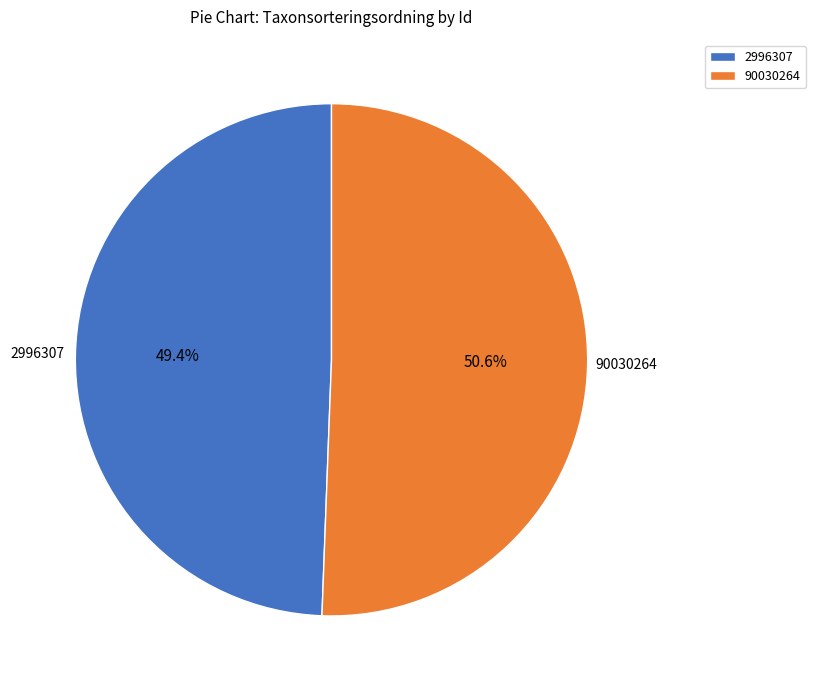

Is it true that 2996307 is 49% of the pie?

True